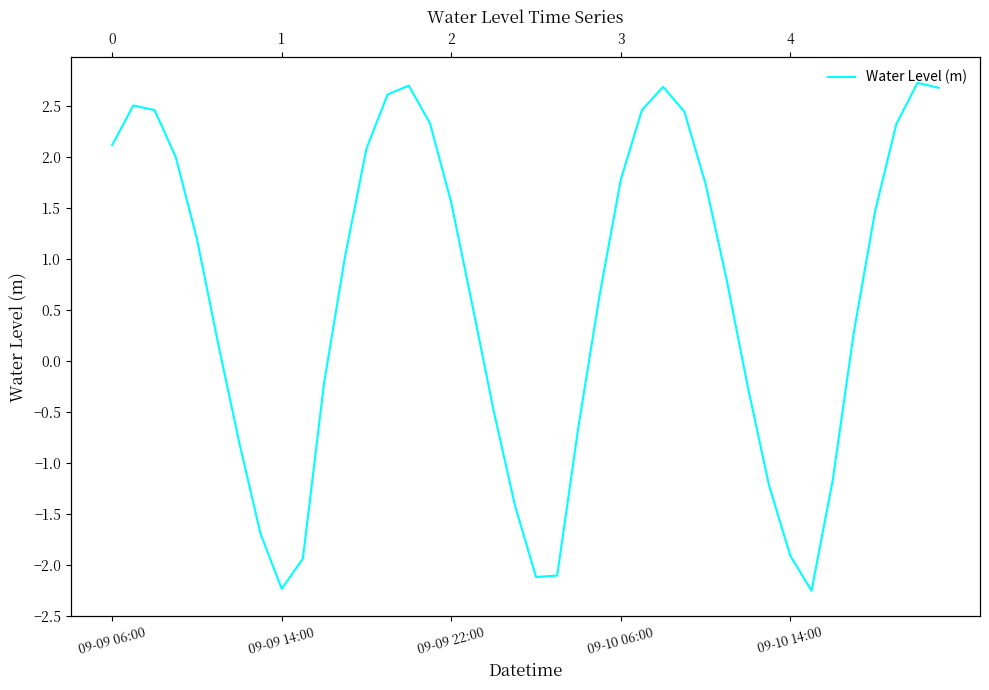

The chart shows a value of -0.6 at 22. True or false?

True